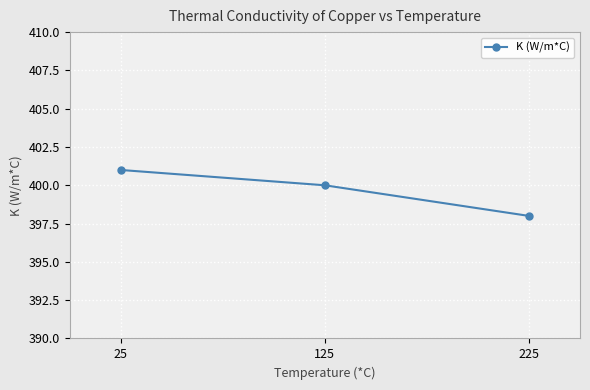

What is the ratio of the value at 25 to the value at 225?

1.0